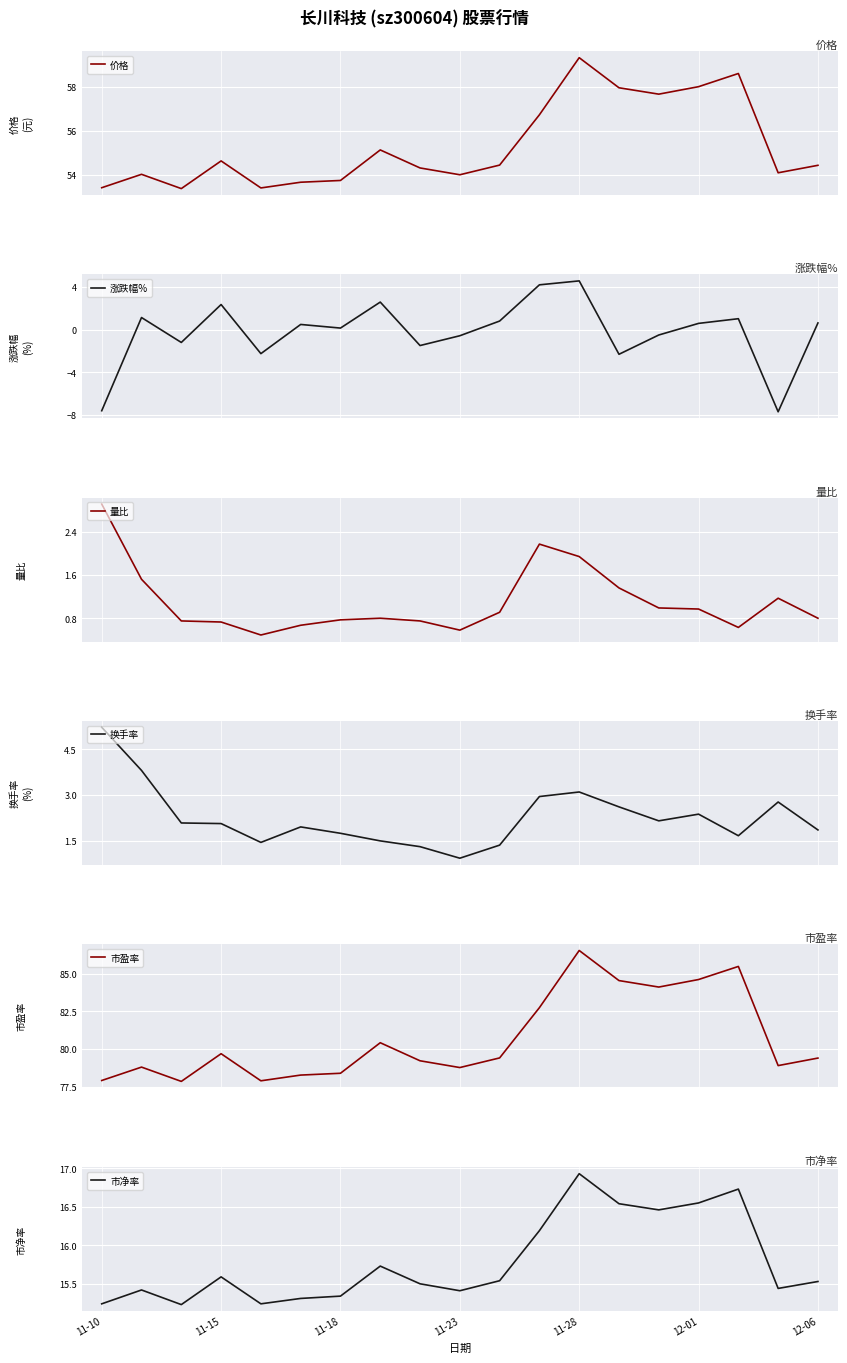

How many lines are shown in the chart?

6